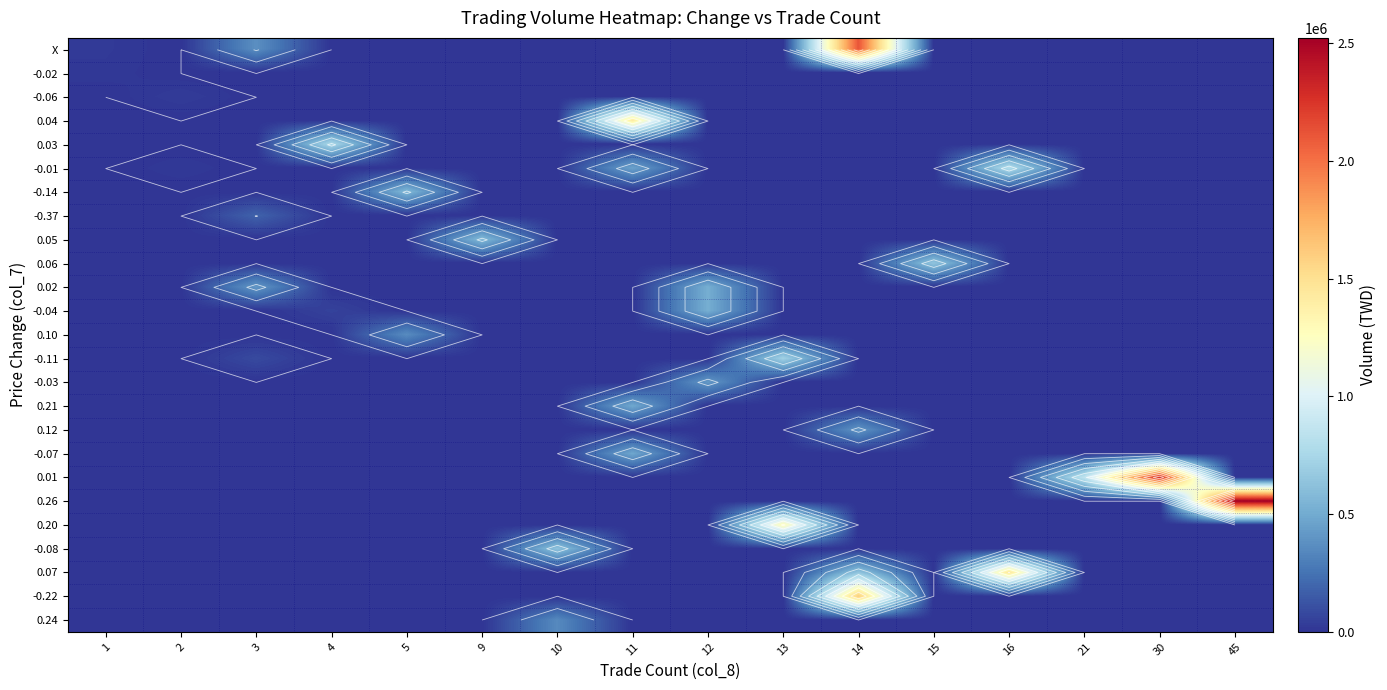

At which category is the sum across all series the highest?

14